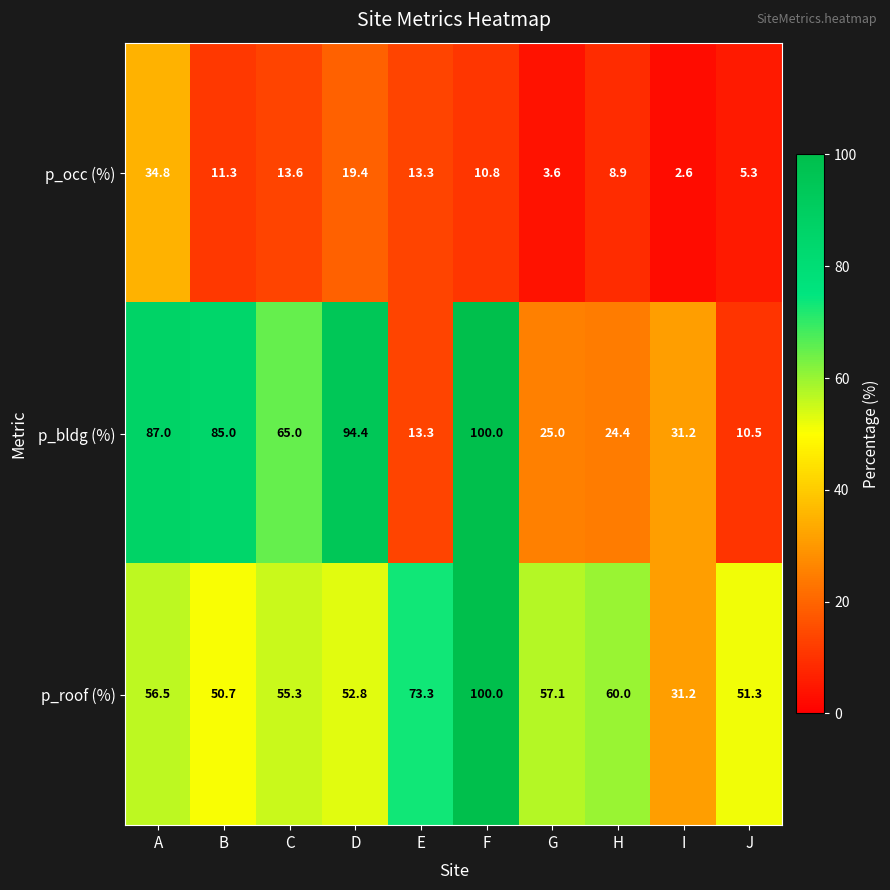

Reading right to left, what are all the values shown in this chart?

p_occ (%): 5.3	2.6	8.9	3.6	10.8	13.3	19.4	13.6	11.3	34.8
p_bldg (%): 10.5	31.2	24.4	25.0	100.0	13.3	94.4	65.0	85.0	87.0
p_roof (%): 51.3	31.2	60.0	57.1	100.0	73.3	52.8	55.3	50.7	56.5